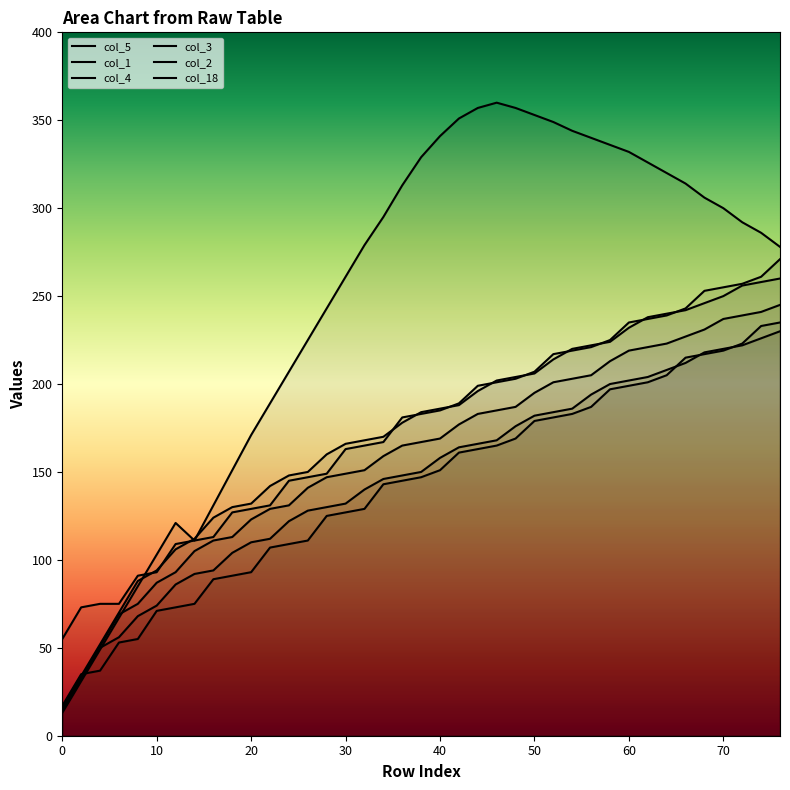

What is the minimum value for col_2?

16